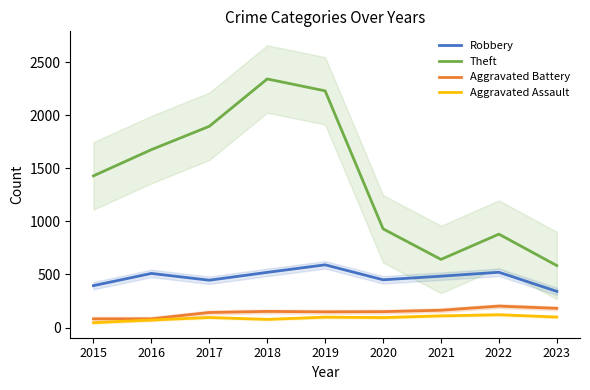

Where does the Robbery series first go above 484?

2016